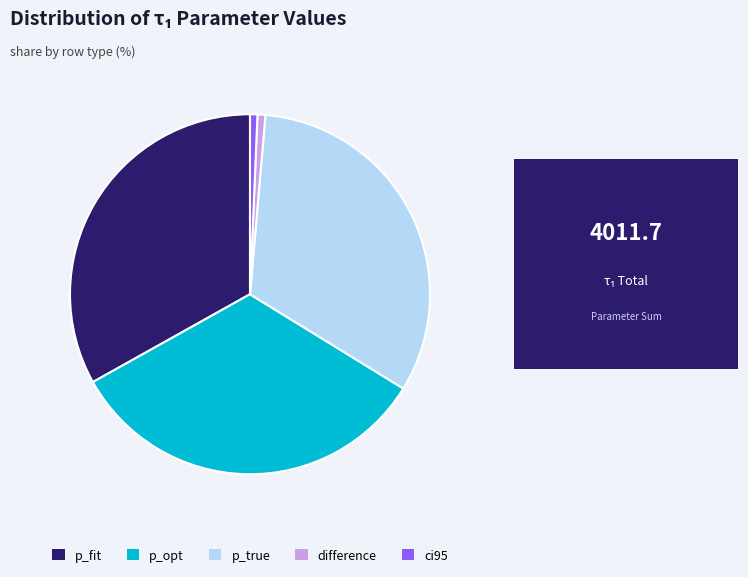

Is it true that p_true is 42% of the pie?

False